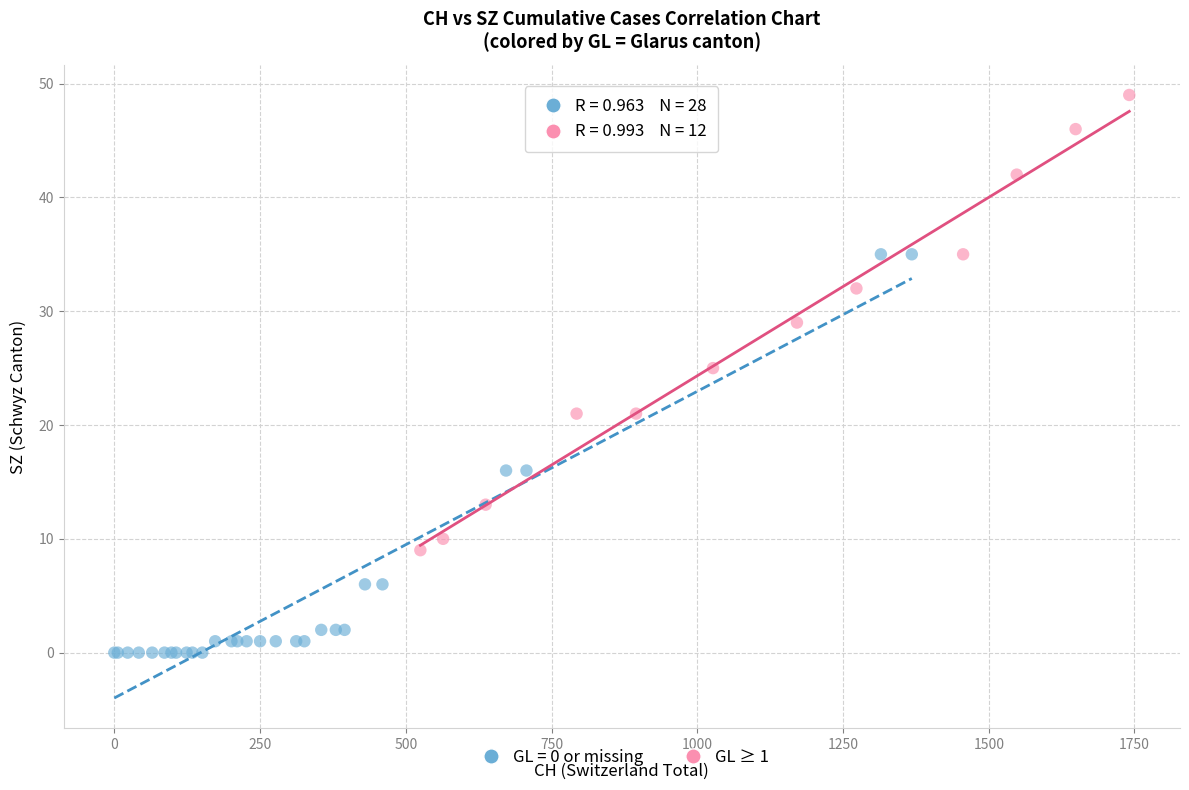

Which series has the widest spread of Y values?

GL ≥ 1